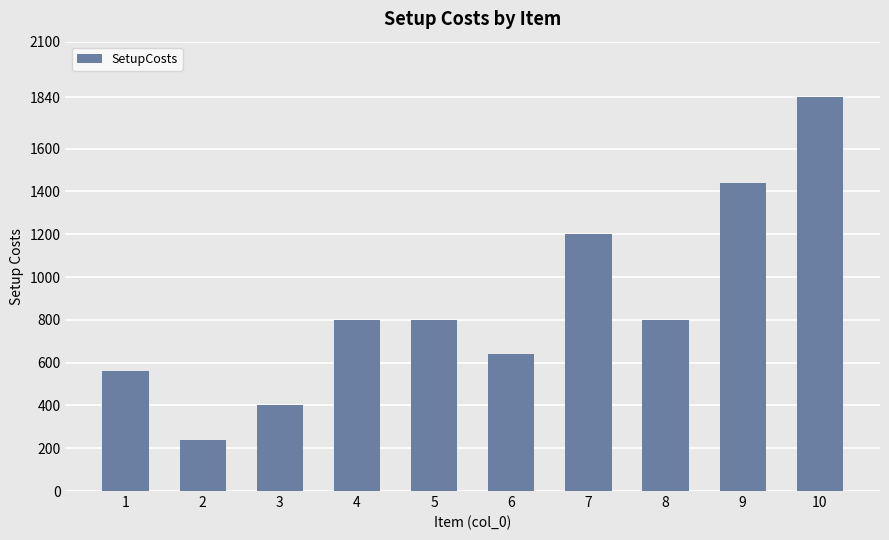

Does the chart contain stacked bars?

No